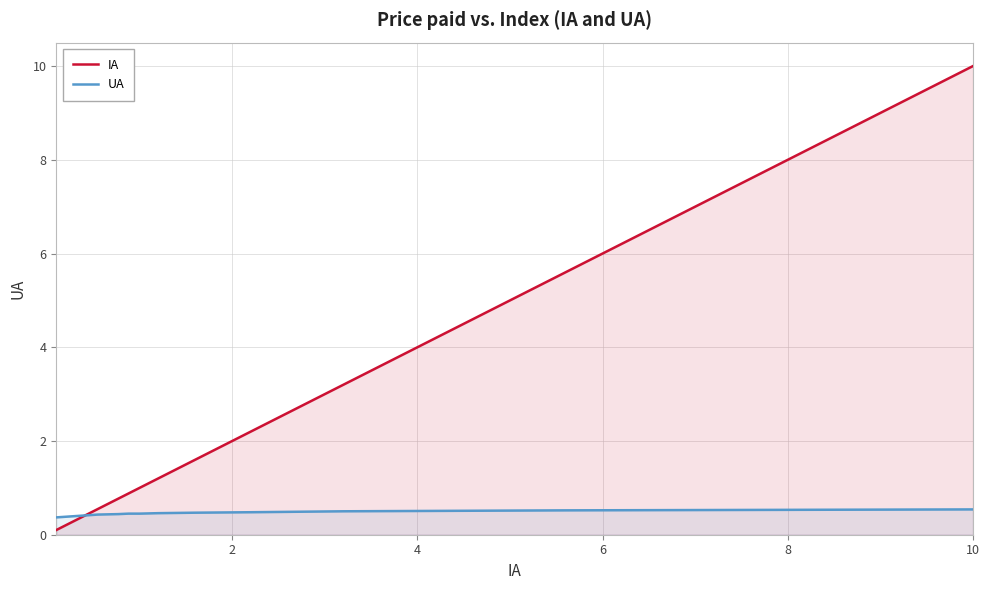

Reading right to left, what are all the values shown in this chart?

IA: 10.0	5.6	3.2	2.2	1.6	1.2	1.0	0.9	0.9	0.8	0.6	0.1
UA: 0.5	0.5	0.5	0.5	0.5	0.5	0.5	0.5	0.5	0.4	0.4	0.4